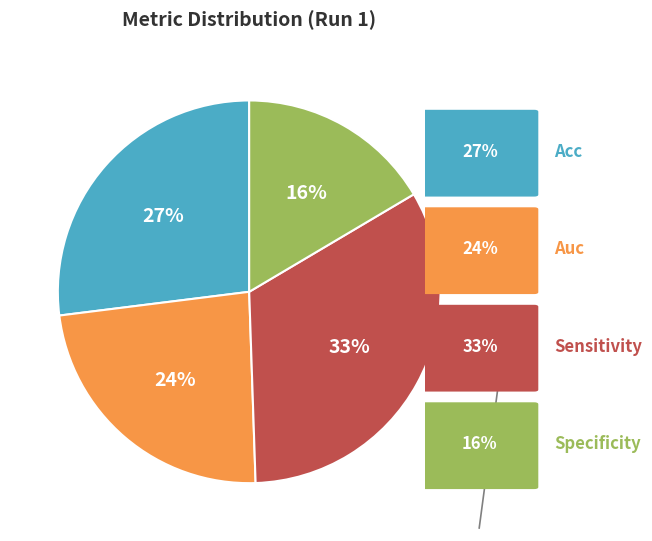

Count the number of slices in the pie.

4